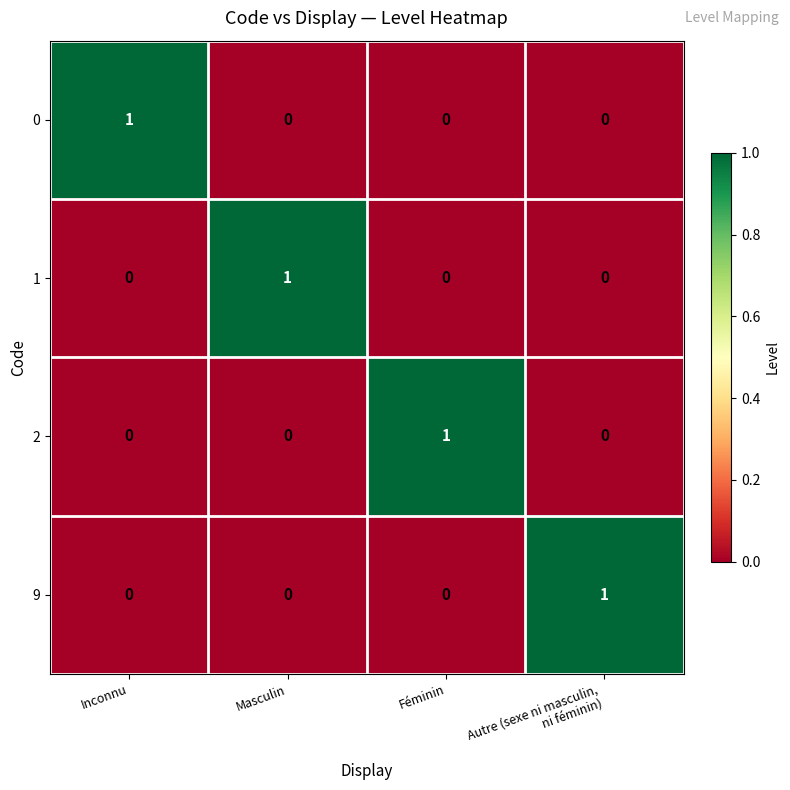

At how many categories does at least one series exceed 0?

4